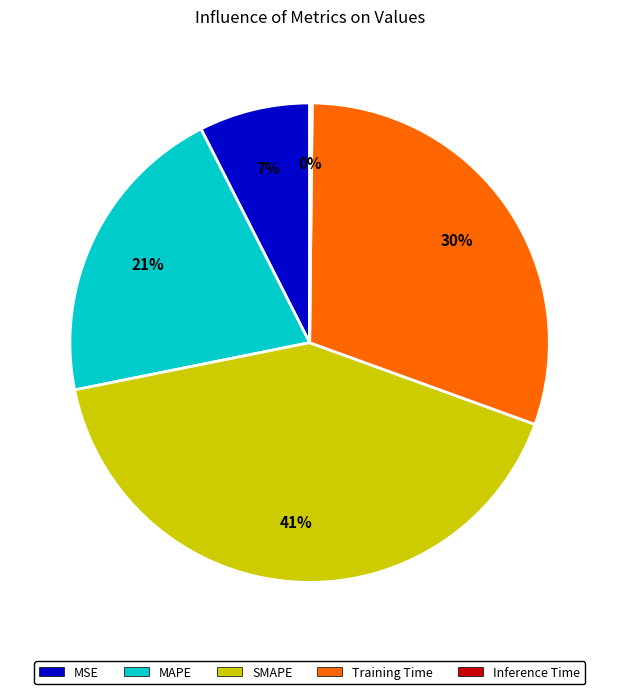

Is the sum of Training Time and MSE greater than half?

No